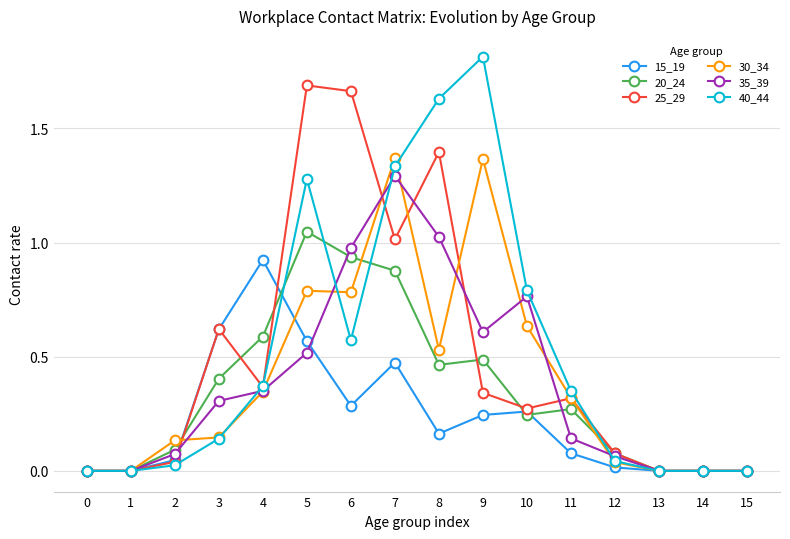

Which series has the widest spread of values?

40_44